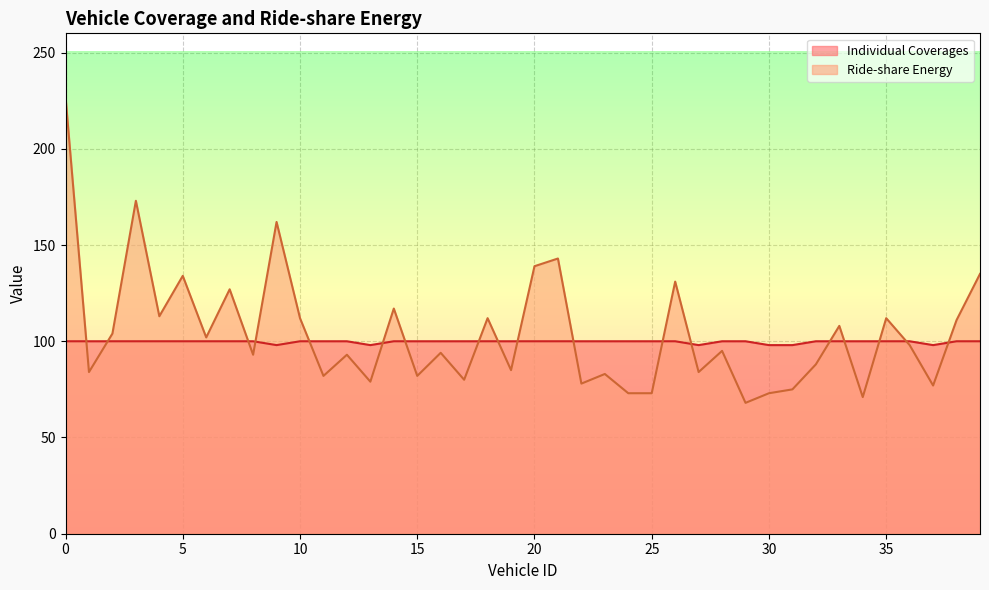

Reading left to right, what are all the values shown in this chart?

Individual Coverages: 100	100	100	100	100	100	100	100	100	98	100	100	100	98	100	100	100	100	100	100	100	100	100	100	100	100	100	98	100	100	98	98	100	100	100	100	100	98	100	100
Ride-share Energy: 227	84	104	173	113	134	102	127	93	162	112	82	93	79	117	82	94	80	112	85	139	143	78	83	73	73	131	84	95	68	73	75	88	108	71	112	98	77	111	135